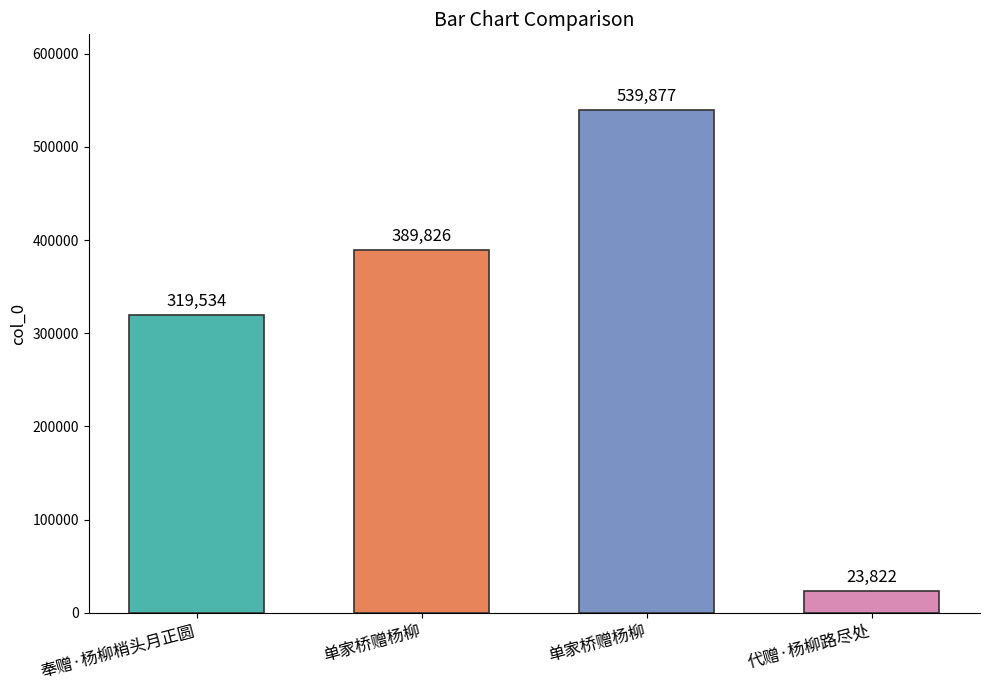

How many data points does each series have?

4